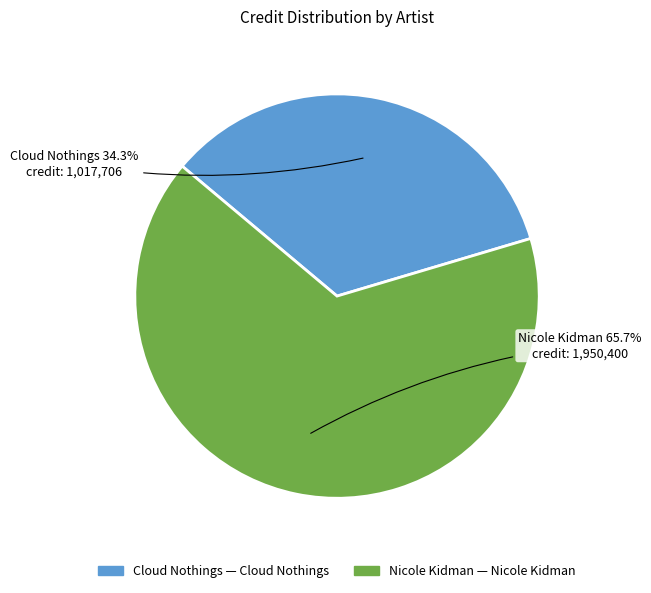

Is there any slice that represents more than half of the pie?

Yes